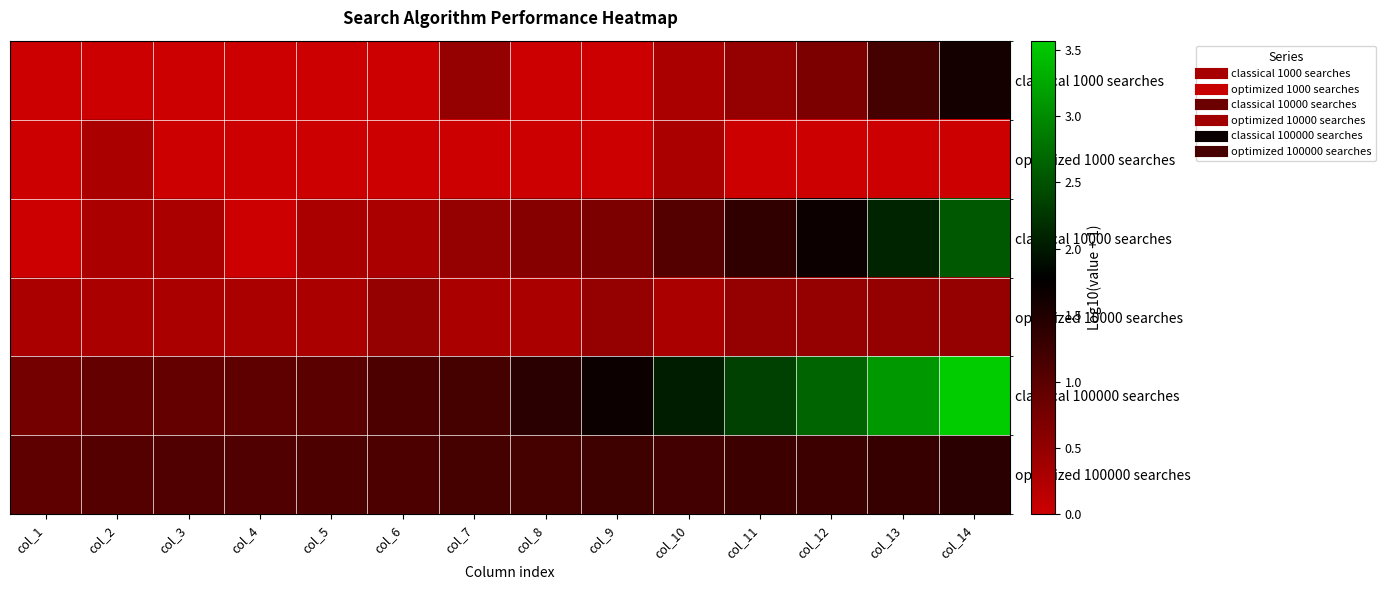

List the series in order of their peak value, highest first.

classical 100000 searches, classical 10000 searches, classical 1000 searches, optimized 100000 searches, optimized 10000 searches, optimized 1000 searches